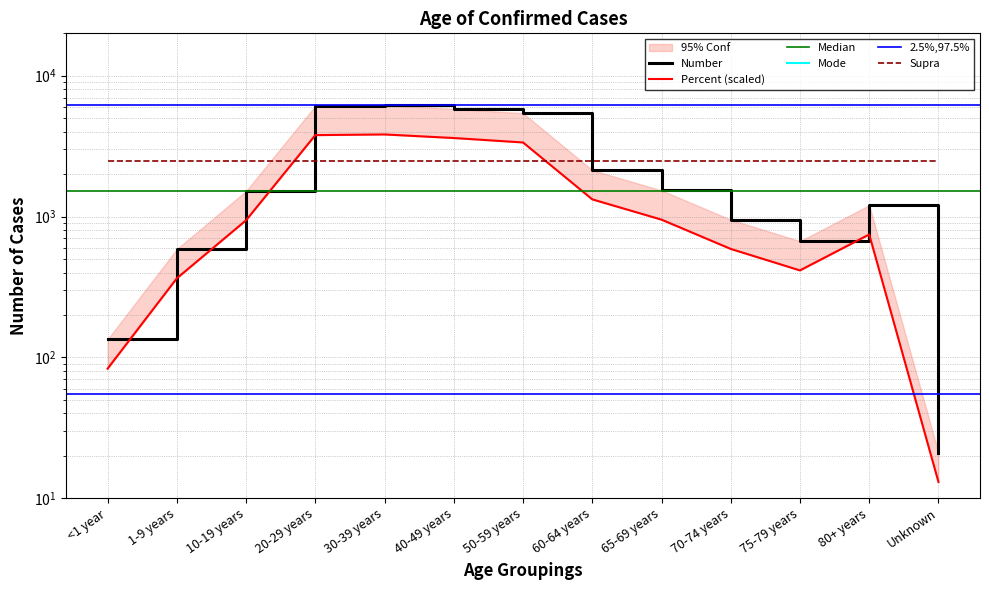

Reading left to right, list all the values displayed in this chart.

Number: <1 year=134.0	1-9 years=587.0	10-19 years=1517.0	20-29 years=6105.0	30-39 years=6172.0	40-49 years=5822.0	50-59 years=5414.0	60-64 years=2135.0	65-69 years=1532.0	70-74 years=949.0	75-79 years=668.0	80+ years=1202.0	Unknown=21.0
Percent: <1 year=83.1	1-9 years=363.9	10-19 years=940.5	20-29 years=3785.1	30-39 years=3826.6	40-49 years=3609.6	50-59 years=3356.7	60-64 years=1323.7	65-69 years=949.8	70-74 years=588.4	75-79 years=414.2	80+ years=745.2	Unknown=13.0